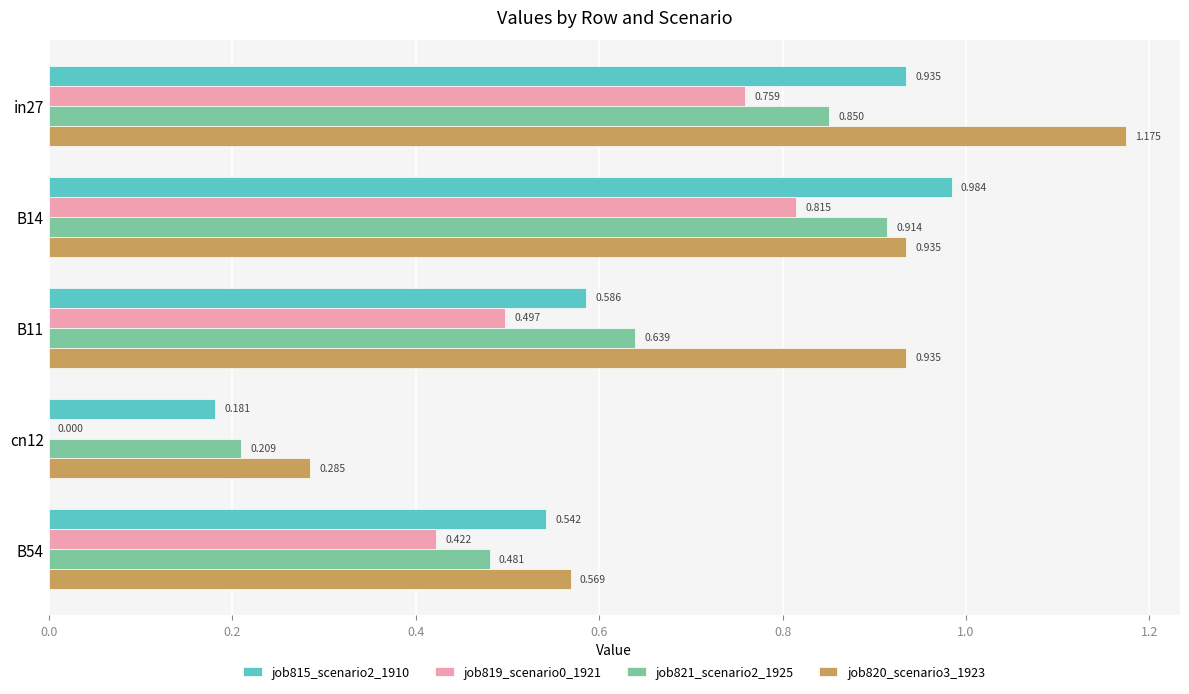

Which series has the largest range (max minus min)?

job820_scenario3_1923